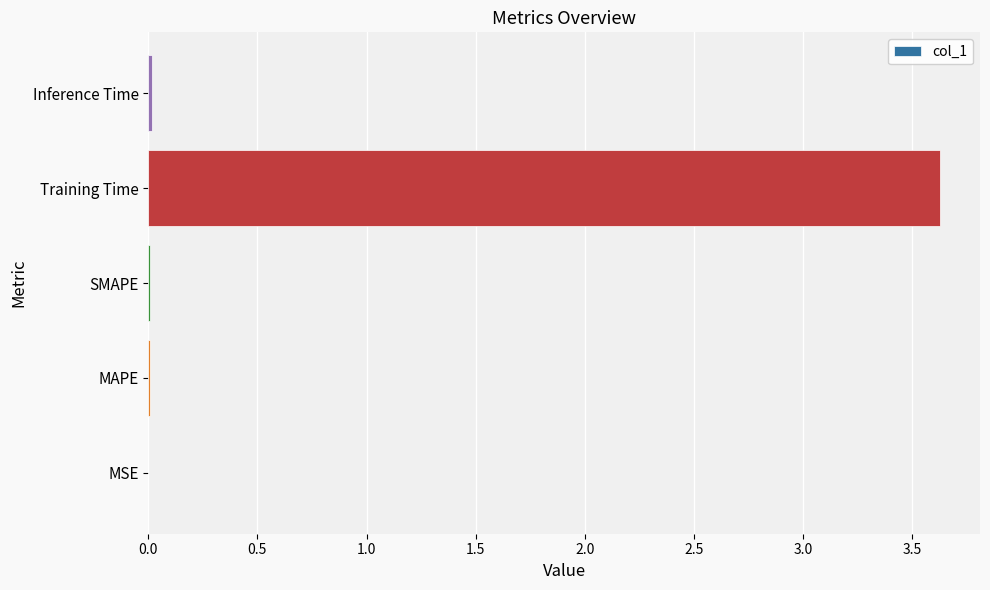

True or false: the data shows 3.6 at Training Time.

True